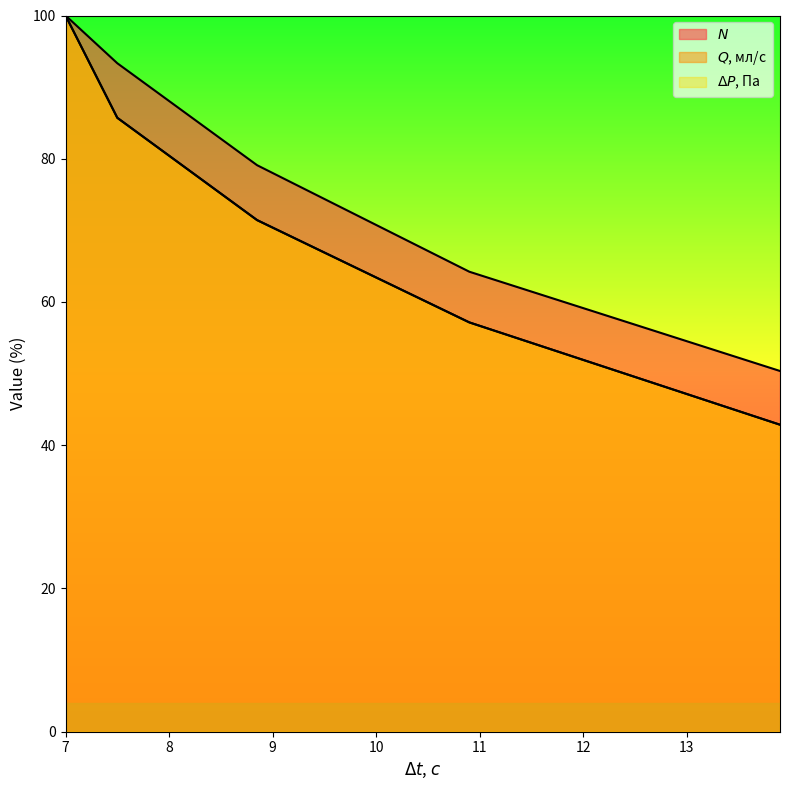

True or false: $N$ and $\Delta P$, Па cross at least once.

False